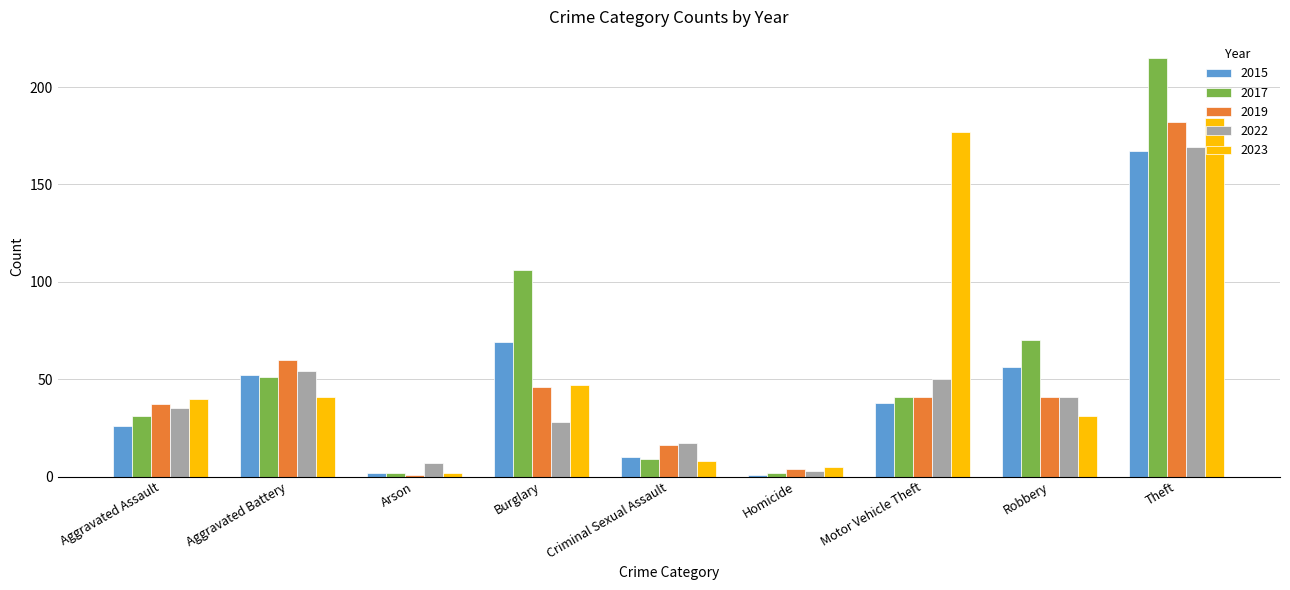

Between Aggravated Assault and Motor Vehicle Theft, which series saw the biggest shift?

2023